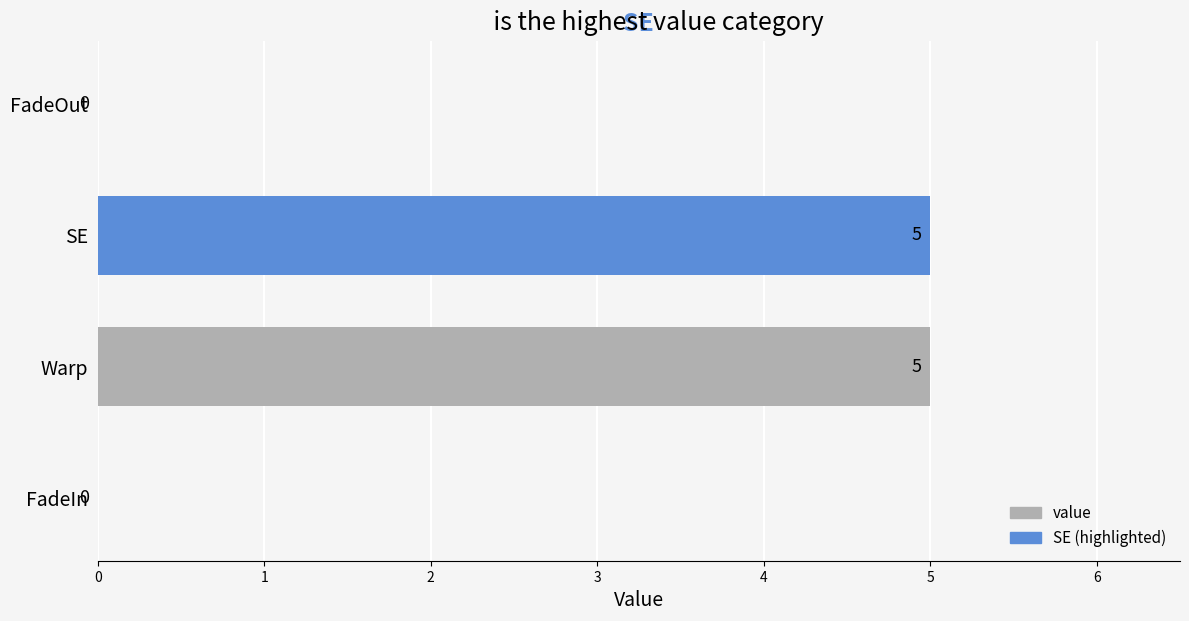

Reading top to bottom, extract all data points from this chart.

FadeOut=0	SE=5	Warp=5	FadeIn=0